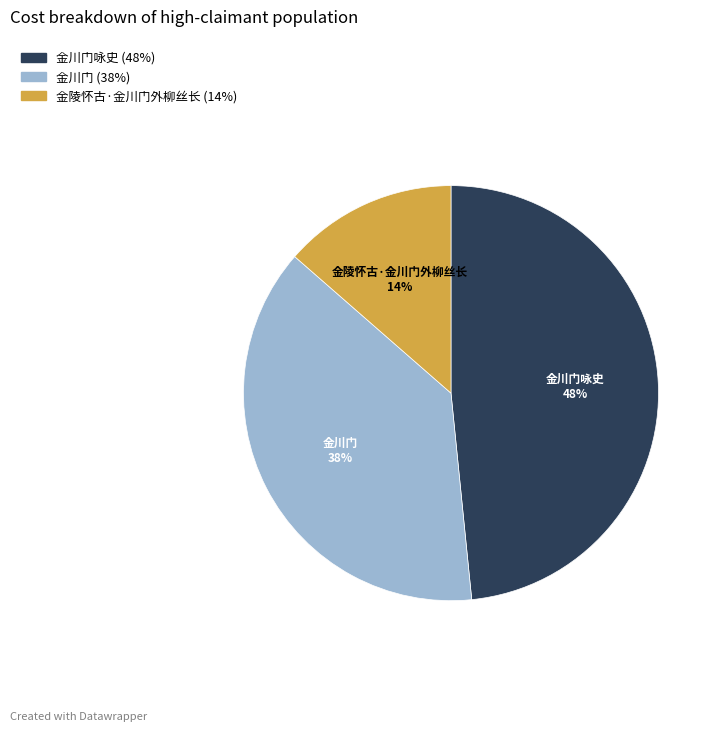

To the nearest percent, what is the average slice percentage?

33%